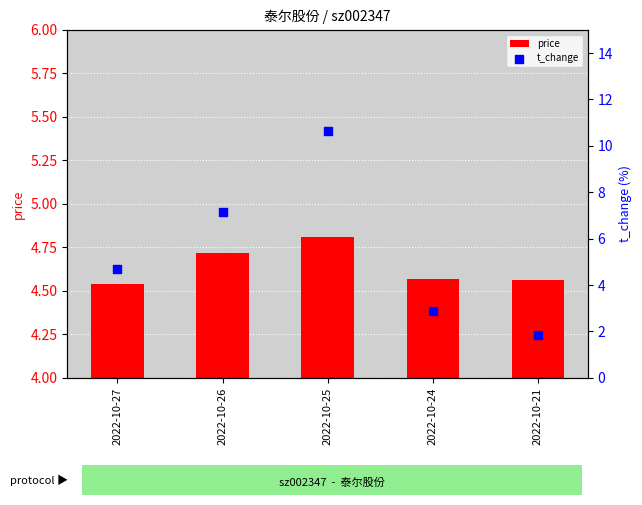

Which series has the widest spread of Y values?

t_change